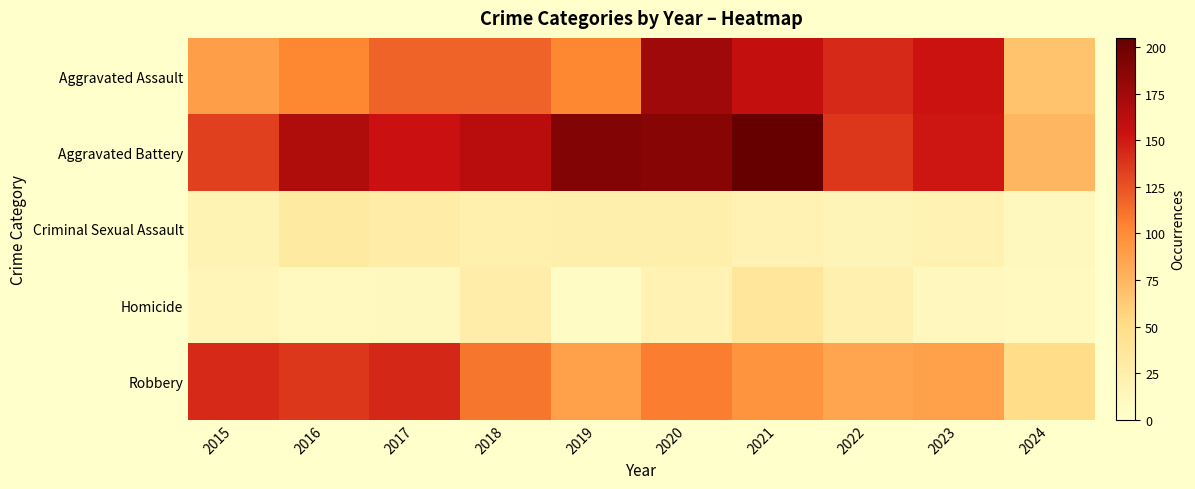

Between 2015 and 2017, which is larger?

2017